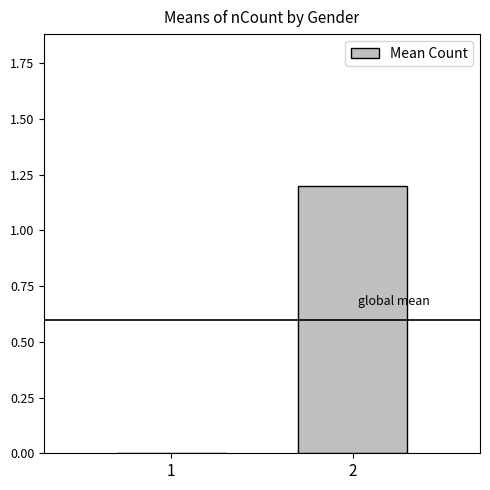

What is the average value?

0.6